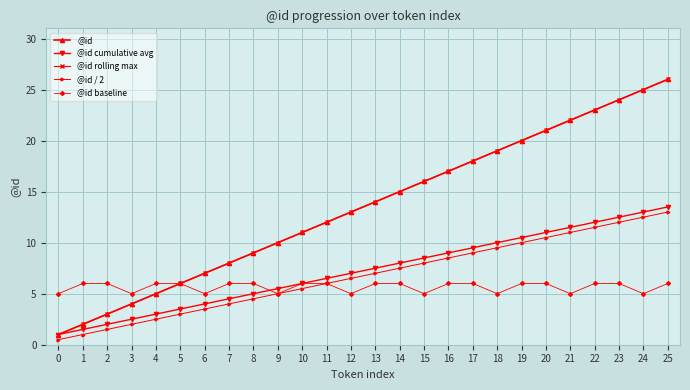

Is it true that @id rolling max equals 1.3 at 1?

False